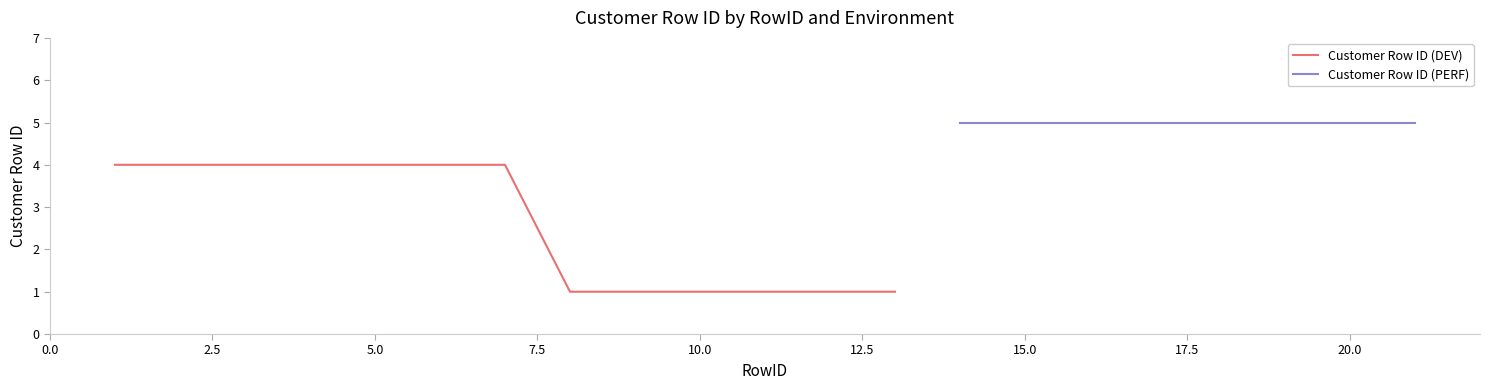

What is the highest value of the Customer Row ID (DEV) series?

4